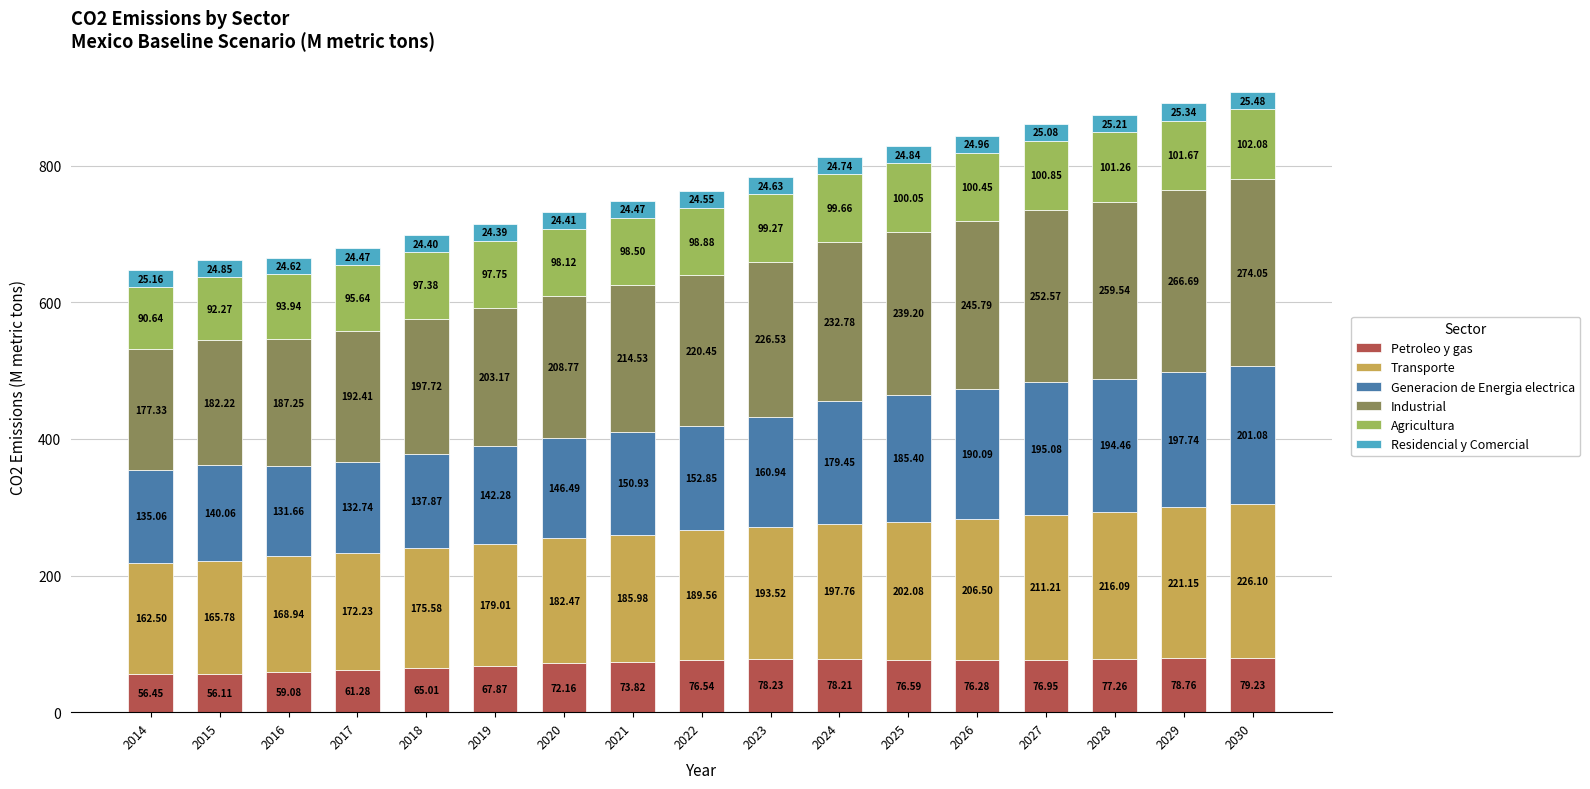

What is the total value across all series at 2025?

828.2